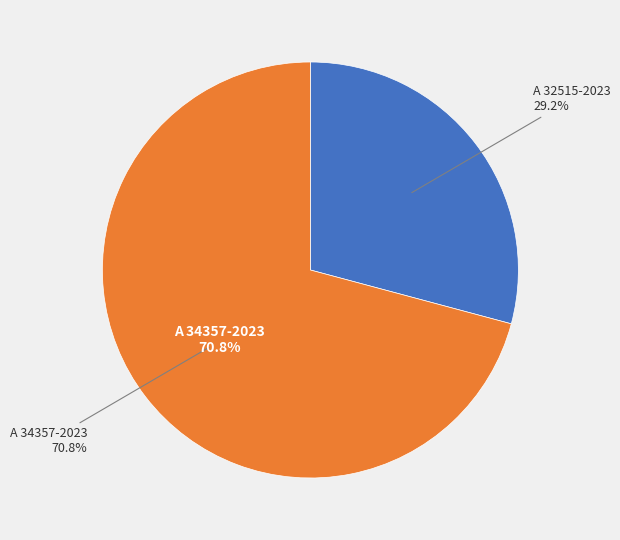

What is the largest slice in the pie chart?

A 34357-2023